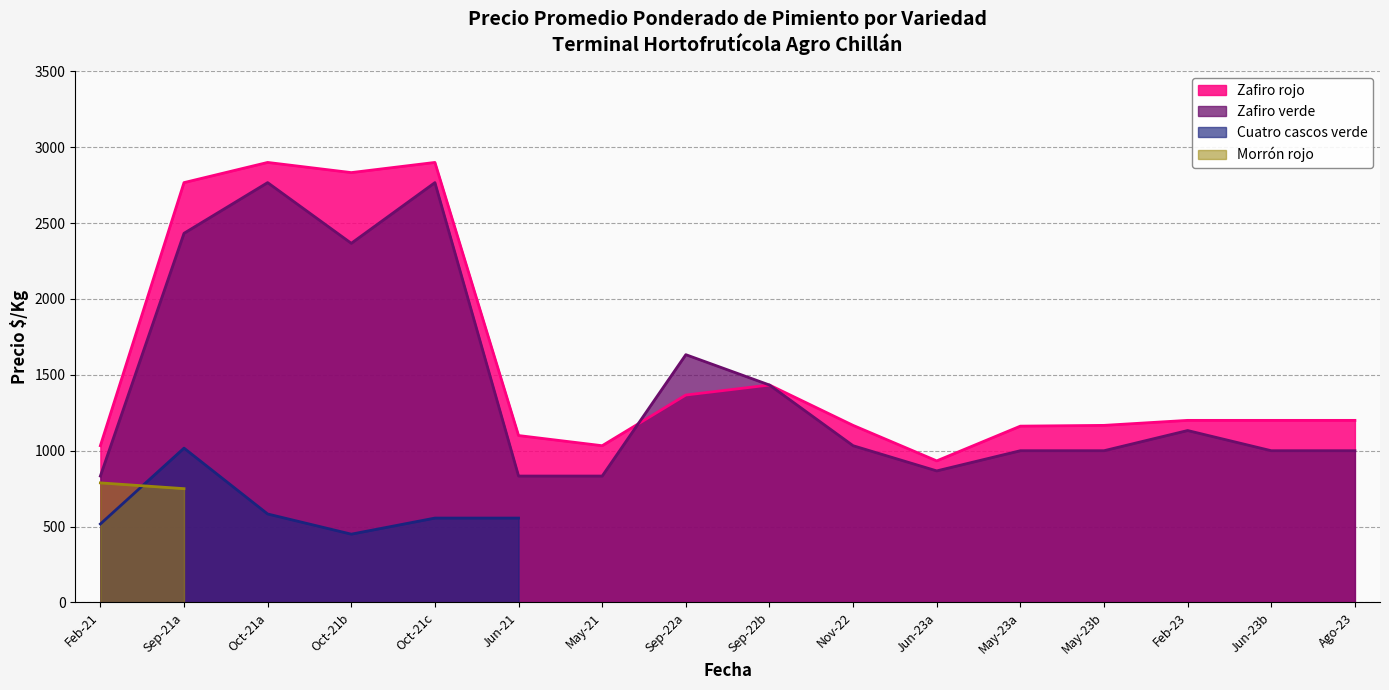

What is the difference between the maximum and minimum values in the Zafiro rojo series?

1967